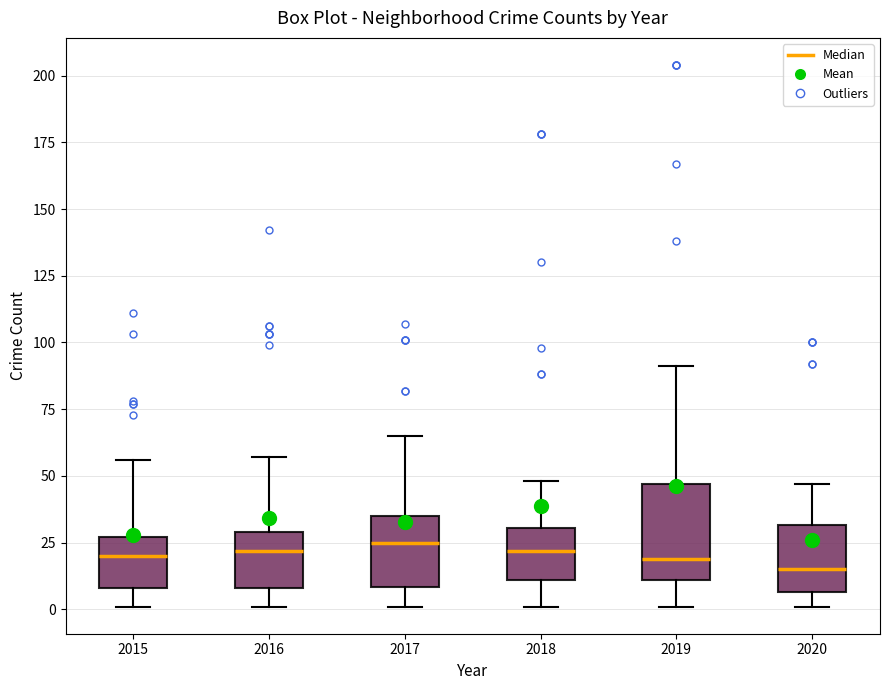

Reading left to right, transcribe this box plot: for each box, give where its median line is, the range the box spans, and where its two whiskers end, as read against the y-axis. The values are not printed on the chart, so give them approximately, as read against the axis.

2015: median 20, box 10 to 25, whiskers 0 to 55
2016: median 20, box 10 to 30, whiskers 0 to 55
2017: median 25, box 10 to 35, whiskers 0 to 65
2018: median 20, box 10 to 30, whiskers 0 to 50
2019: median 20, box 10 to 45, whiskers 0 to 90
2020: median 15, box 5 to 30, whiskers 0 to 45